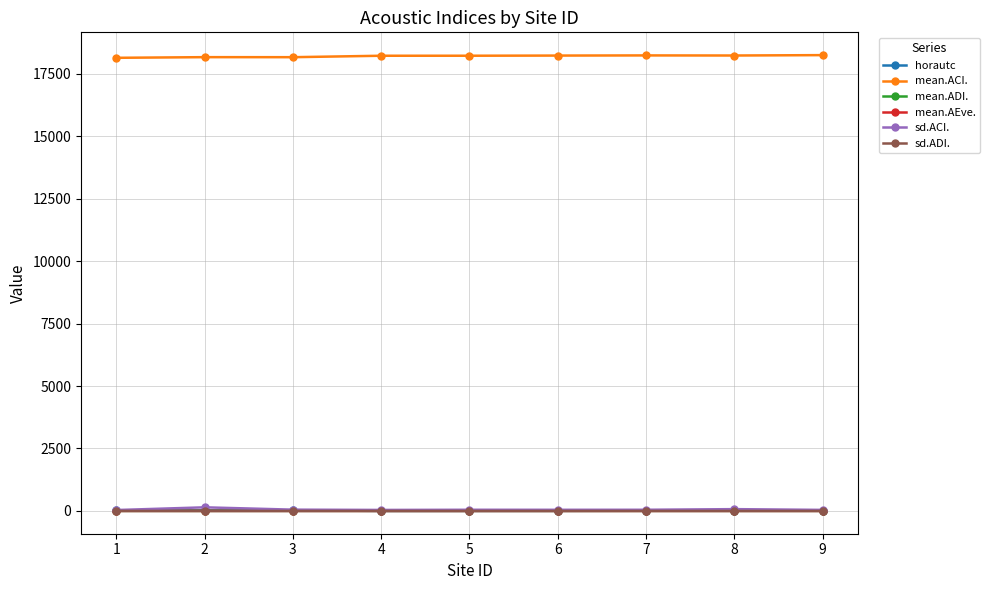

True or false: sd.ACI. has a value of 35.8 at 1.

True